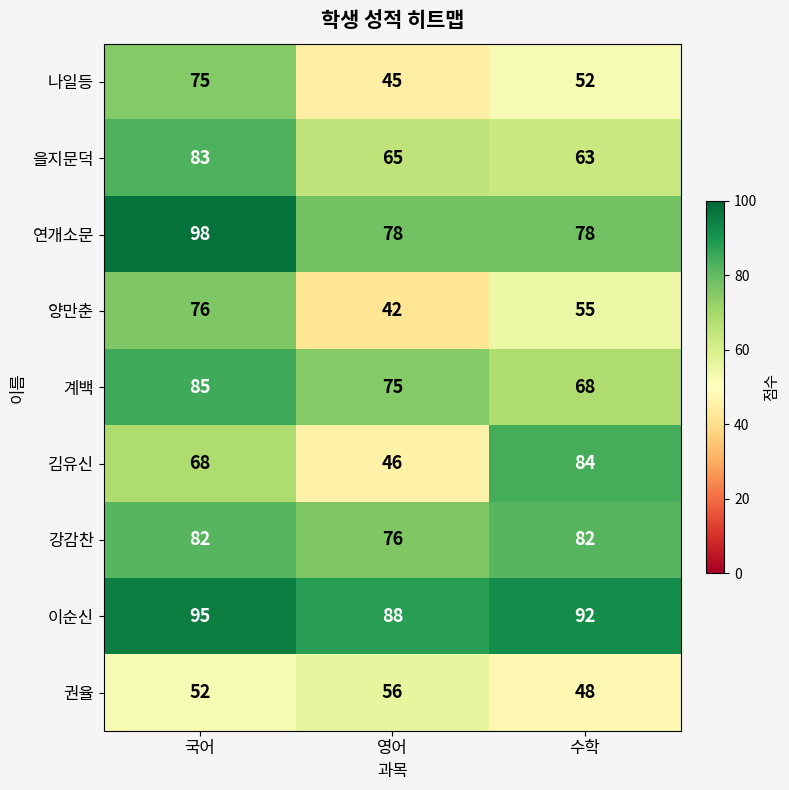

Rank the series at 수학 from lowest to highest value.

권율, 나일등, 양만춘, 을지문덕, 계백, 연개소문, 강감찬, 김유신, 이순신